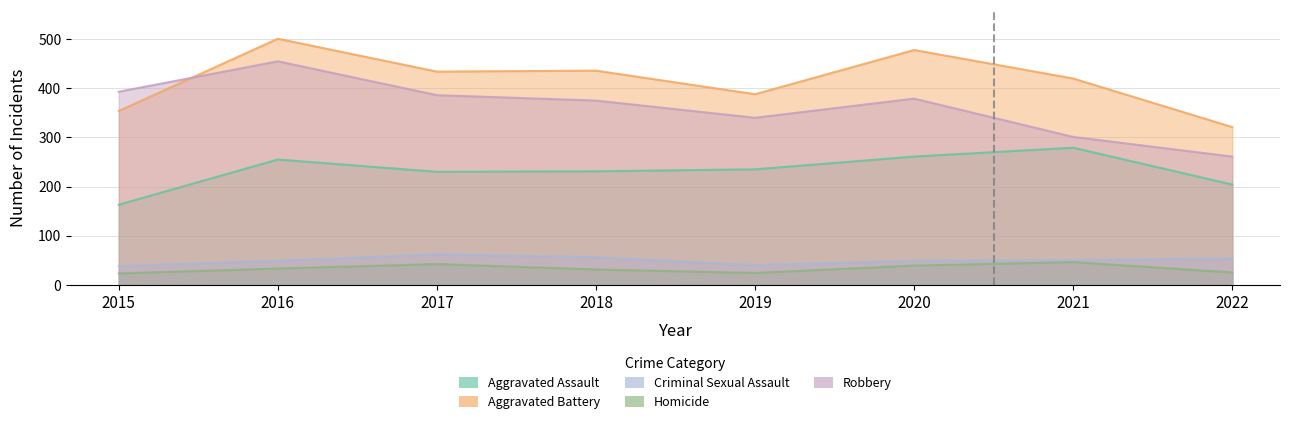

Between 2018 and 2020, which series saw the biggest shift?

Aggravated Battery